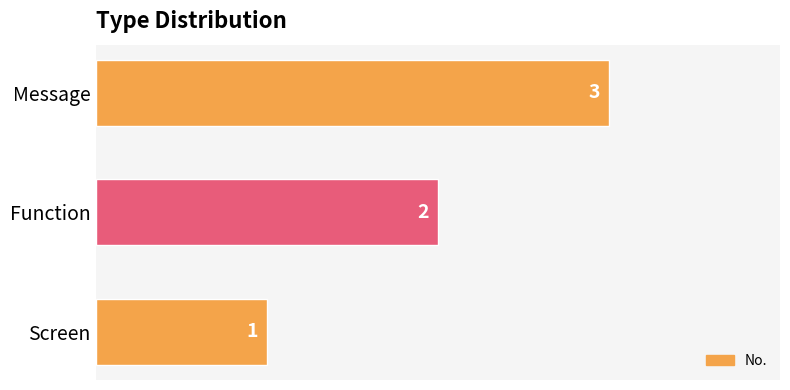

What is the sum of all values?

6